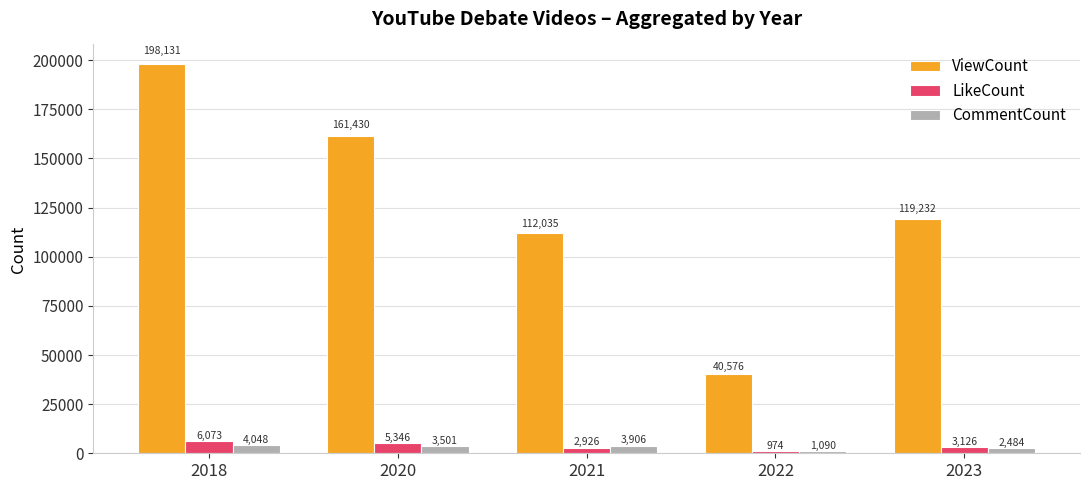

Which series has the largest range (max minus min)?

ViewCount